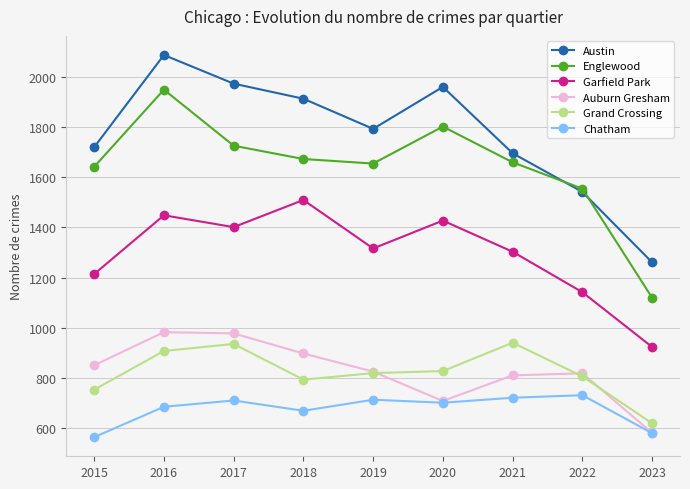

Rank the series at 2015 from lowest to highest value.

Chatham, Grand Crossing, Auburn Gresham, Garfield Park, Englewood, Austin